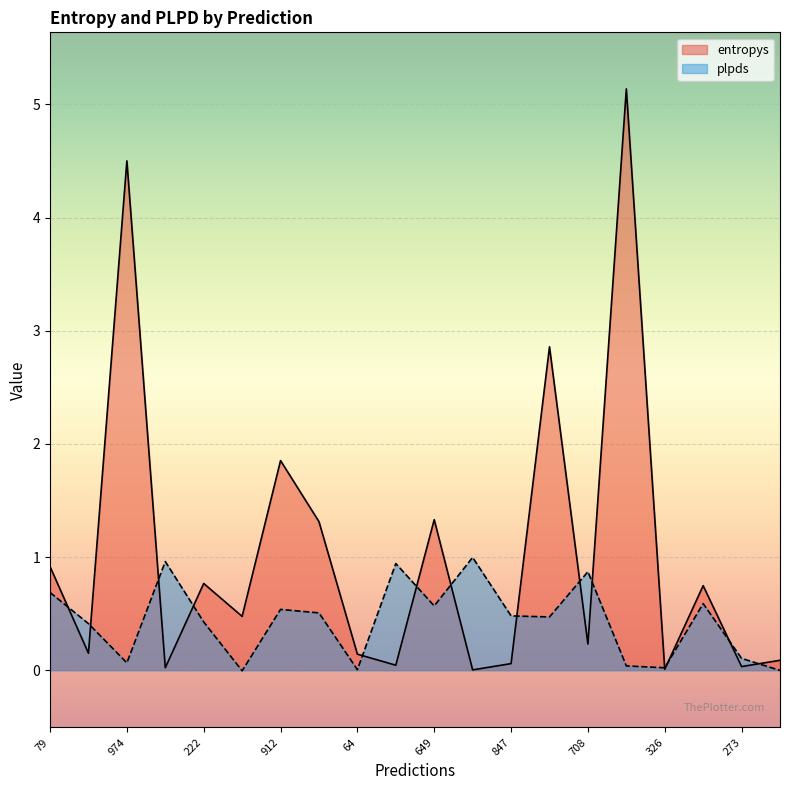

What is the average value of the entropys series?

1.0